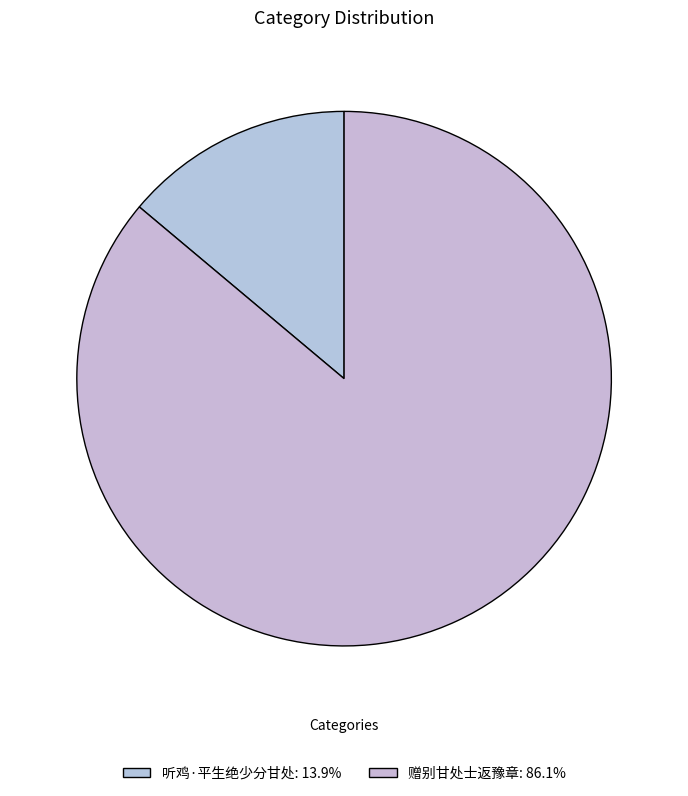

To the nearest percent, what is the average slice percentage?

50%